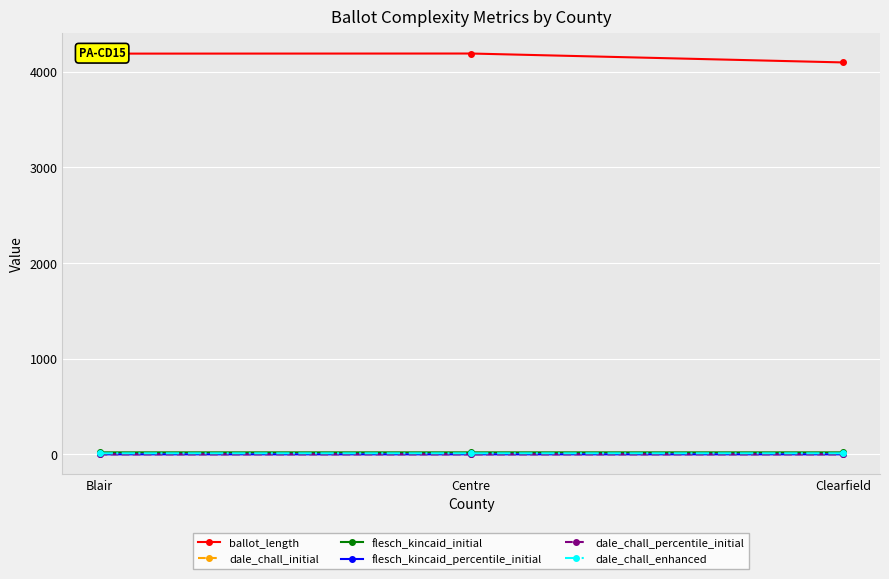

Between Clearfield and Blair, which is larger?

Blair